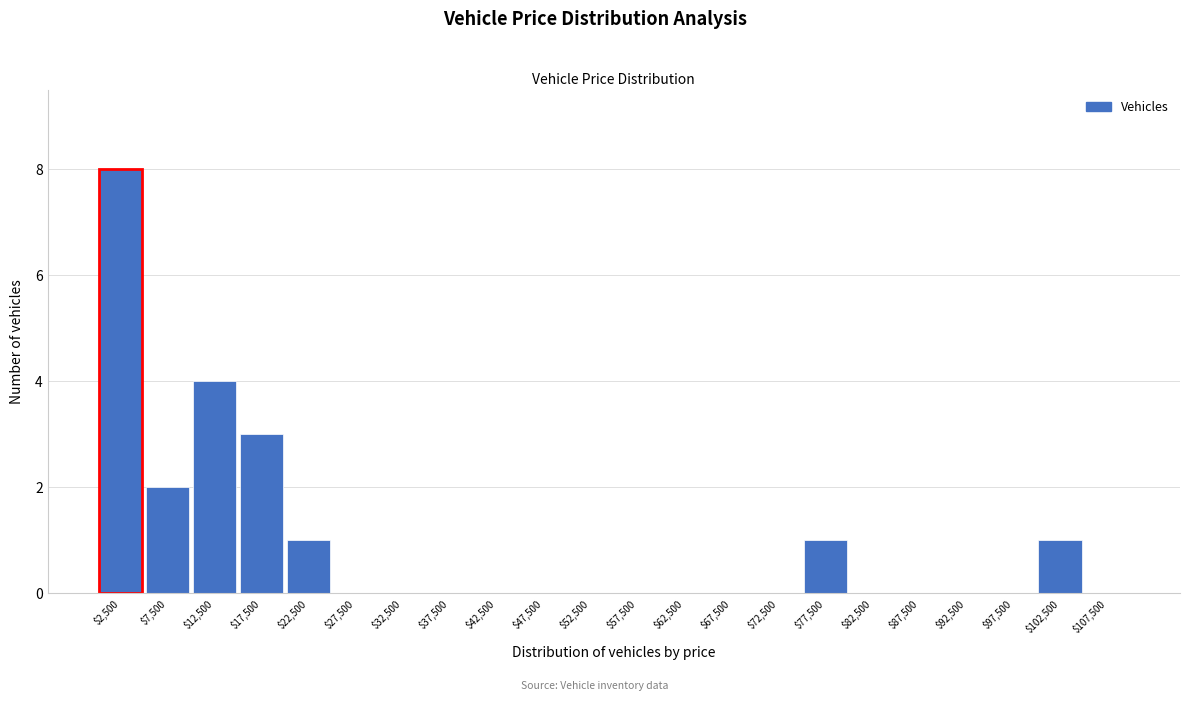

What is the height of the bar covering 100000 to 105000 on the x-axis? The values are not printed on the chart, so give them approximately, as read against the axis.

1